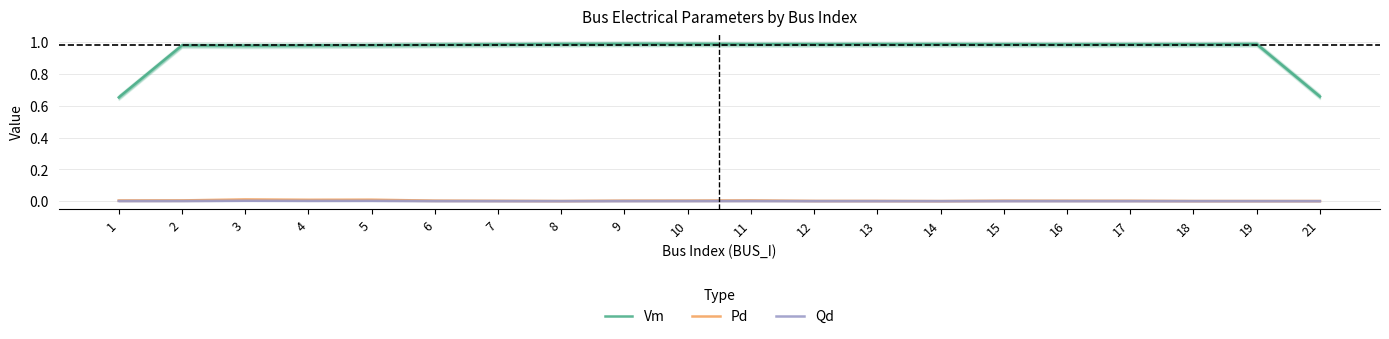

What is the spread (max minus min) of values at 6?

1.0